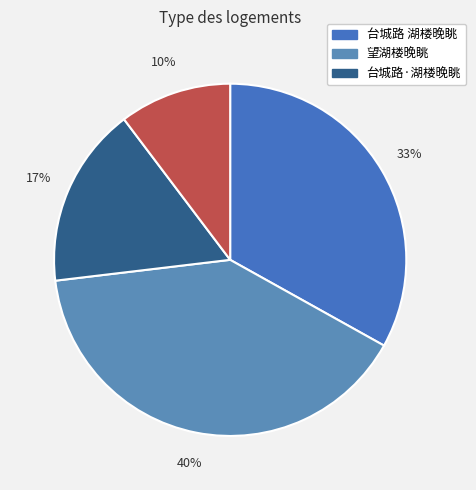

How many segments does this pie chart have?

4